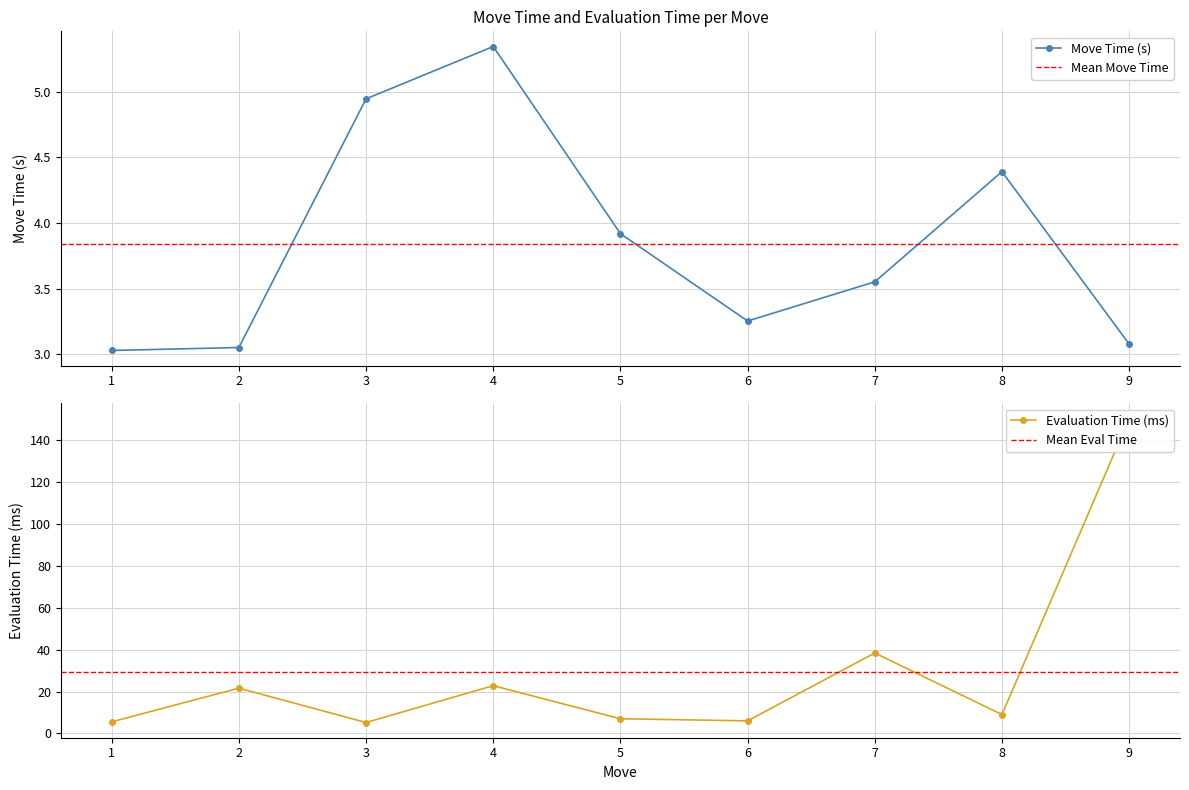

True or false: Evaluation Time (ms) has a value of 9.6 at 5.

False